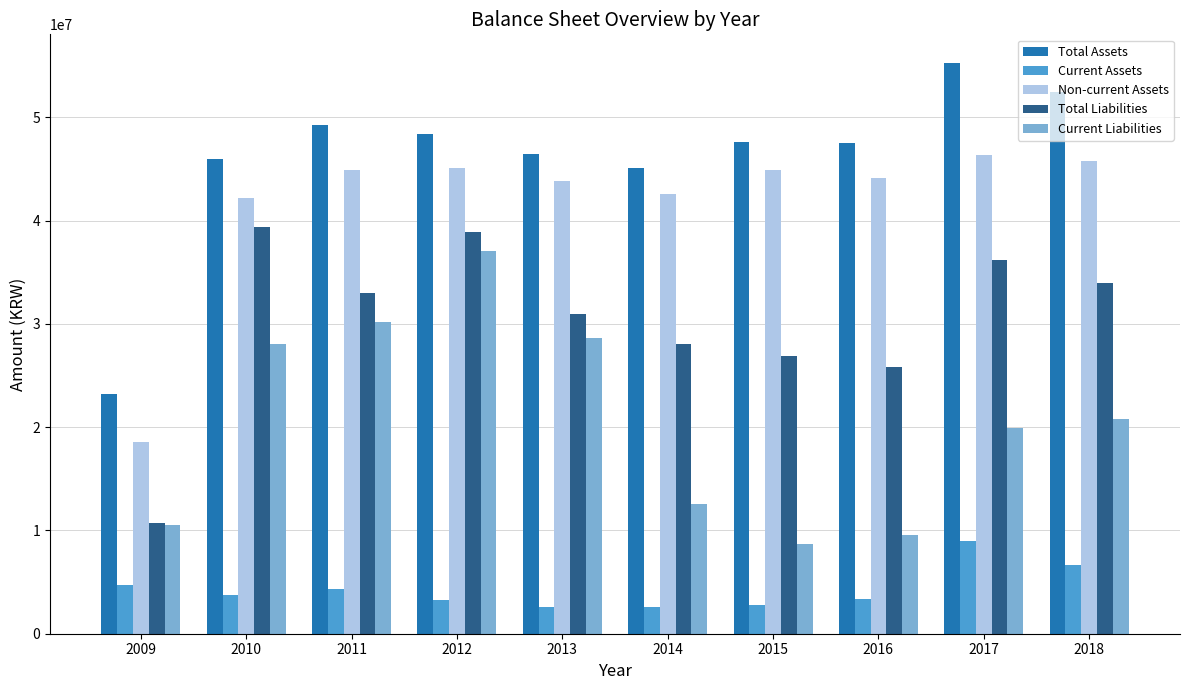

Which series changed the most between 2009 and 2016?

Non-current Assets